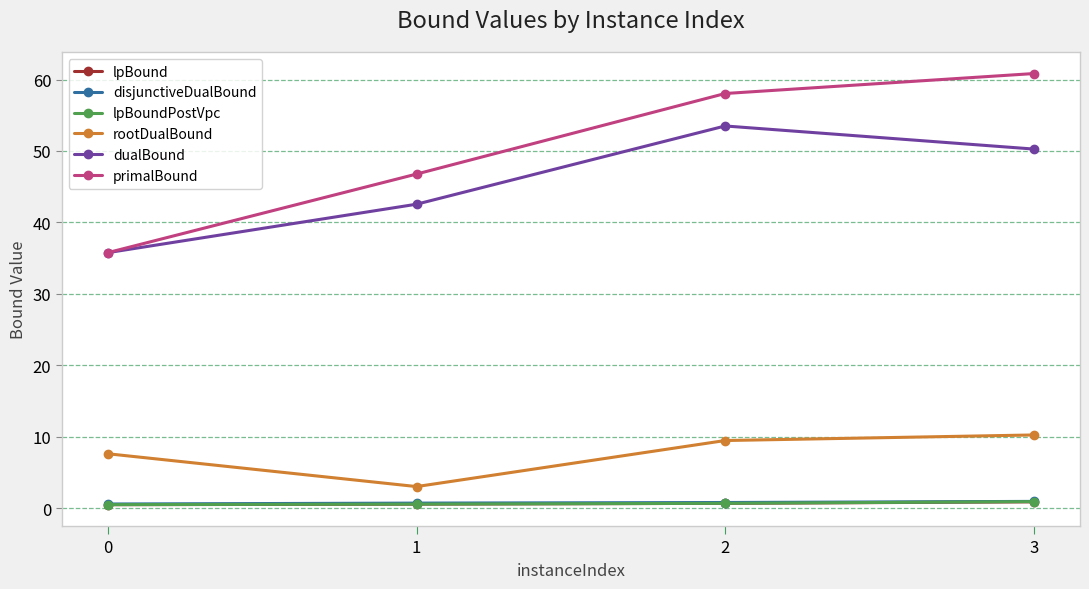

What is the difference between the maximum and second lowest values in the rootDualBound series?

2.6